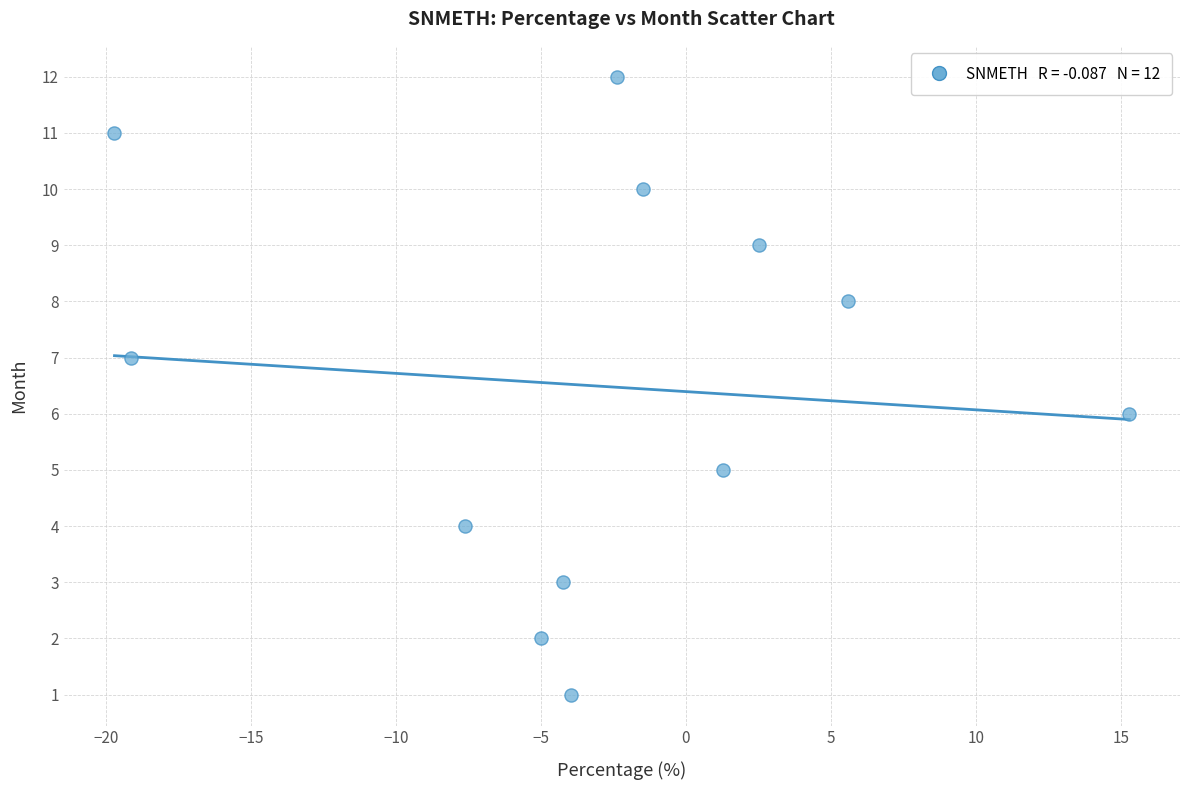

What is the range of Y values (max minus min)?

11